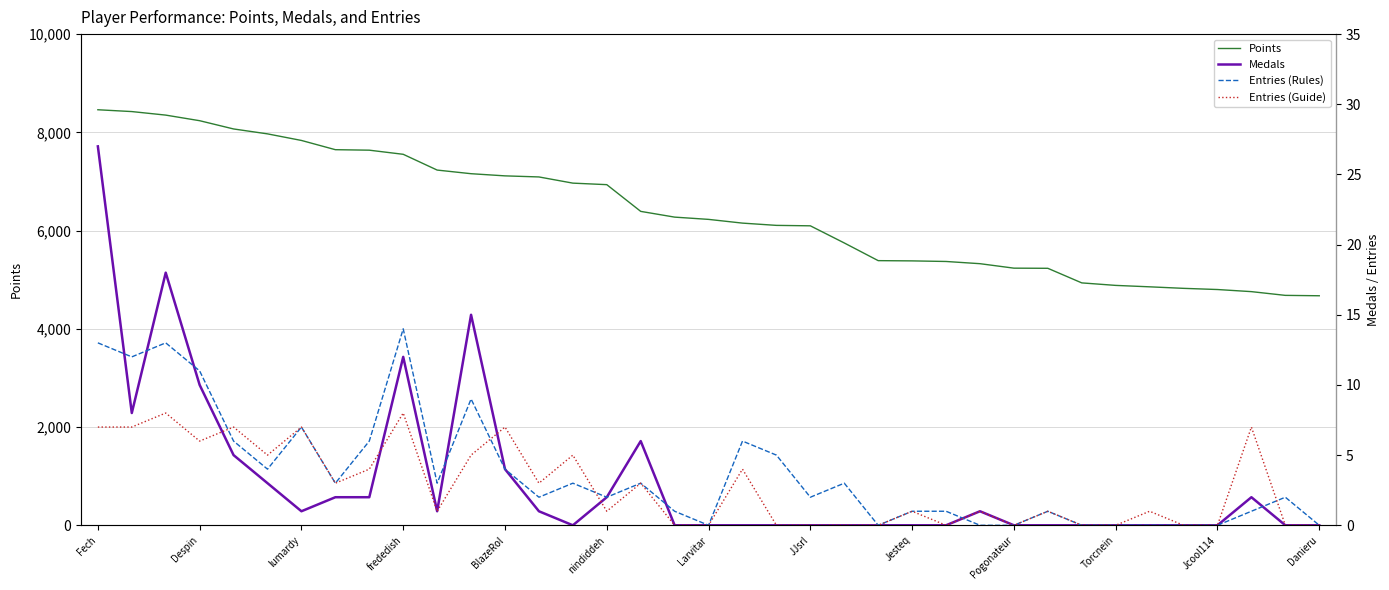

Is it true that Points equals 3164 at Danieru?

False